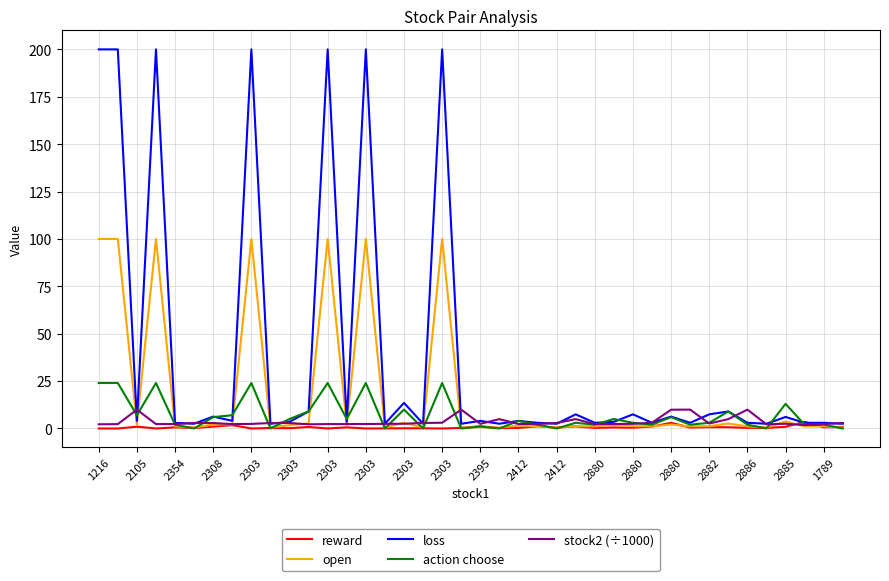

What is the greatest value displayed?

200.0